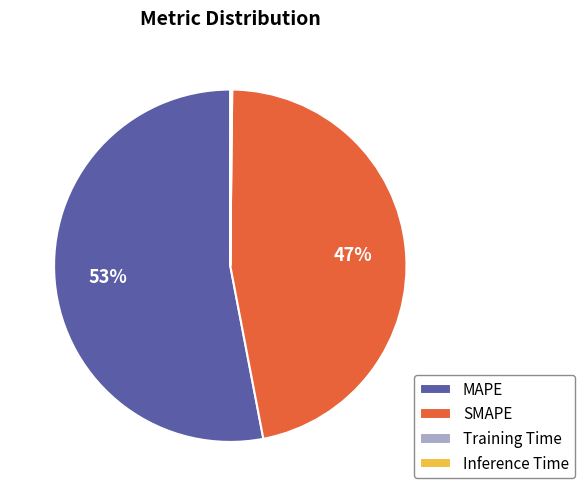

Which slice is the largest?

MAPE